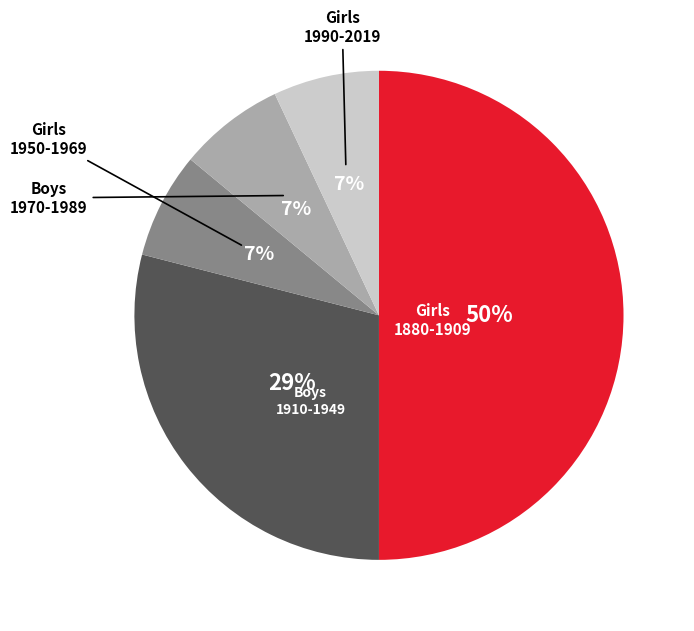

Does any single category account for the majority?

No